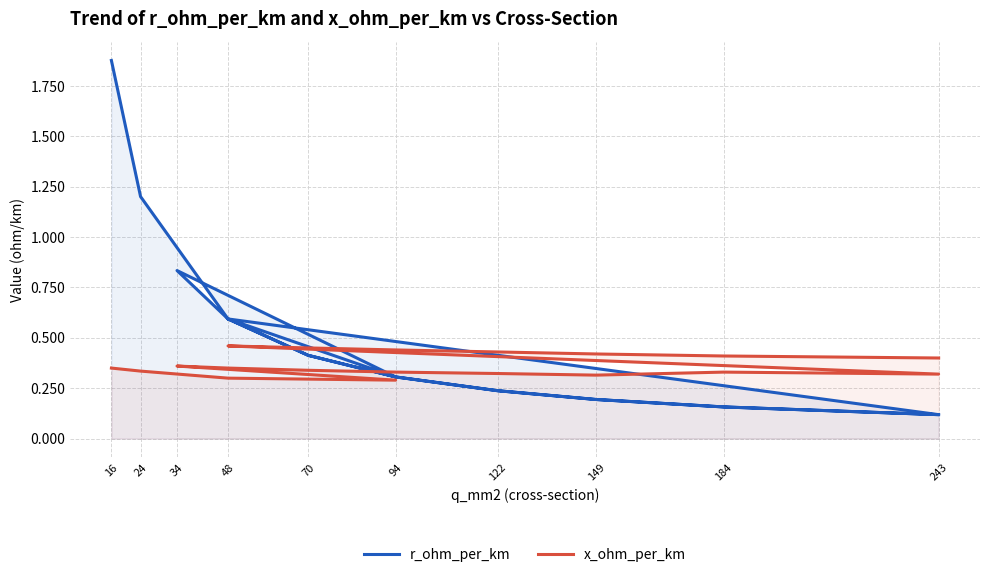

Is the value of x_ohm_per_km at 70 greater than the value of r_ohm_per_km at 34?

No